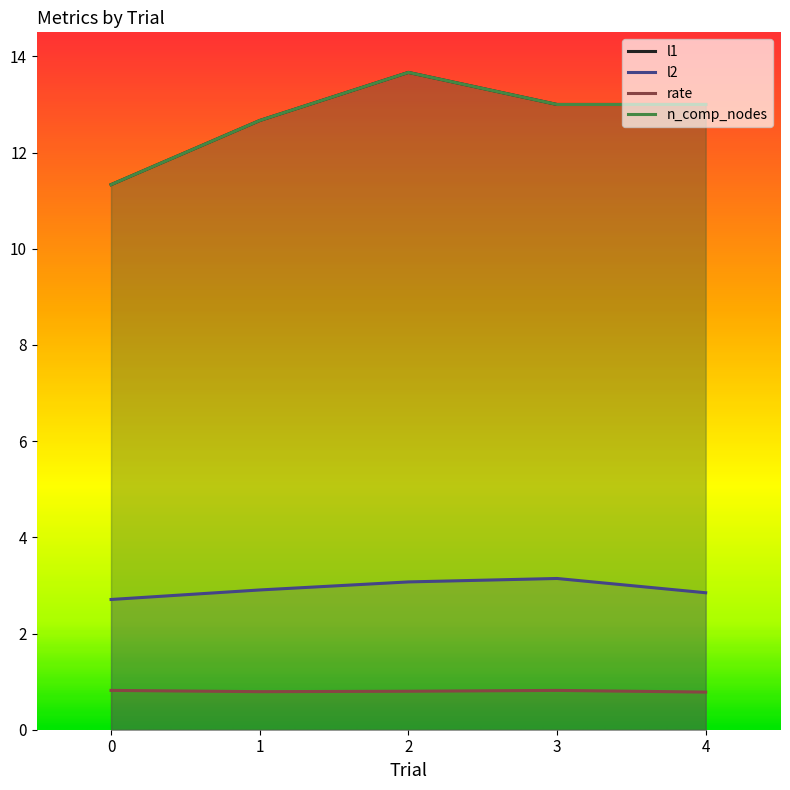

How many lines are shown in the chart?

4